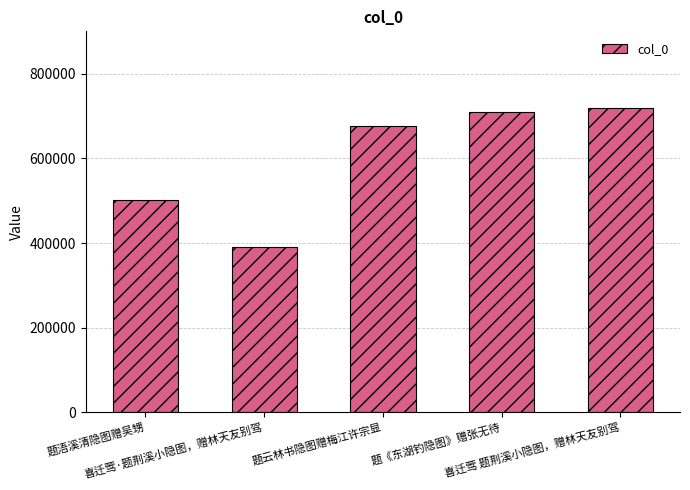

What is the ratio of the value at 题云林书隐图赠梅江许宗显 to the value at 题浯溪清隐图赠吴甥?

1.3